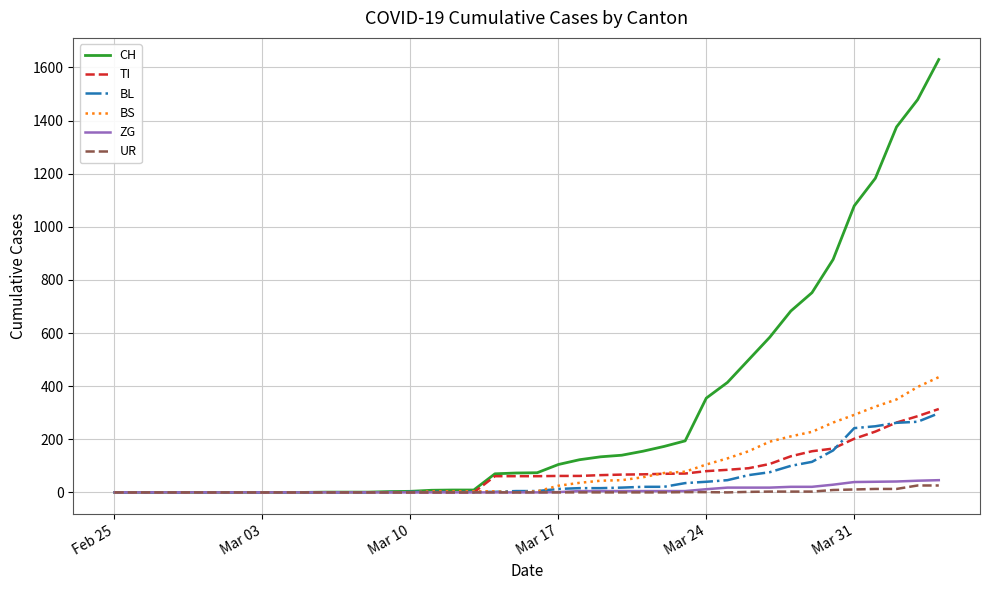

Which series has the largest range (max minus min)?

CH